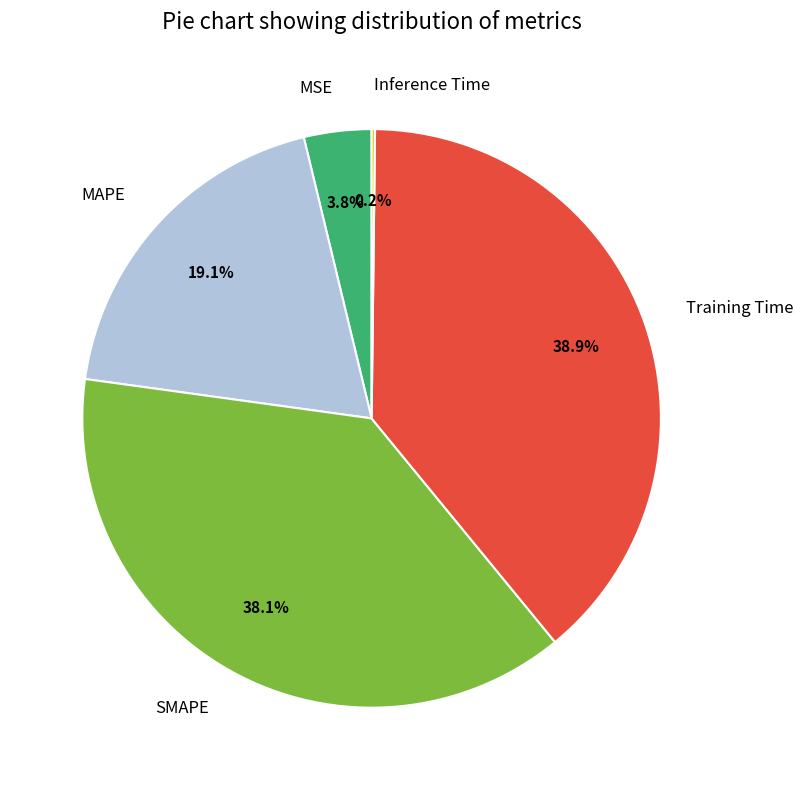

Approximately how many times larger is the value at Training Time compared to MAPE?

2.0